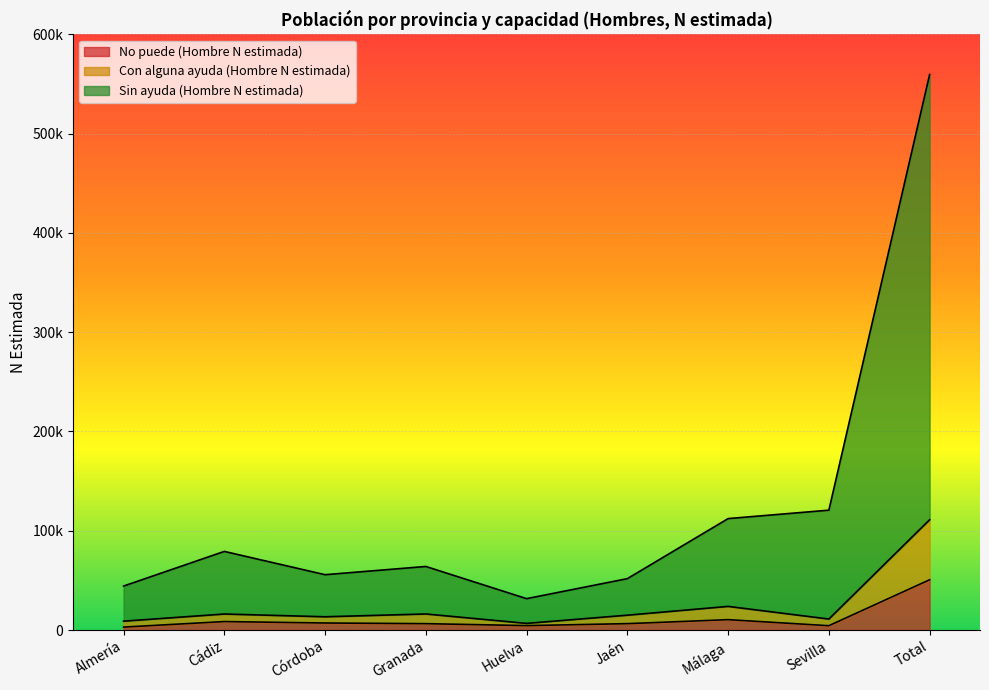

Where is the first local minimum for No puede (Hombre N estimada)?

Huelva